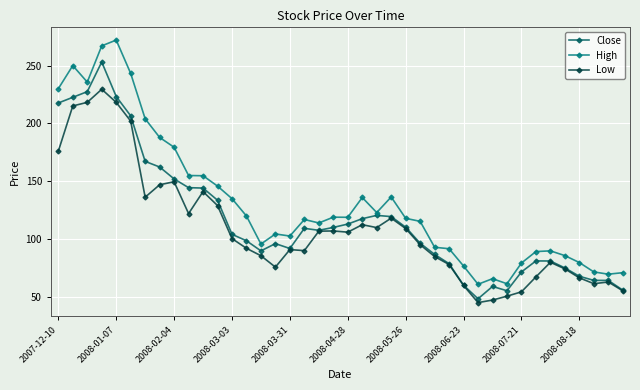

True or false: Low and High cross at least once.

False